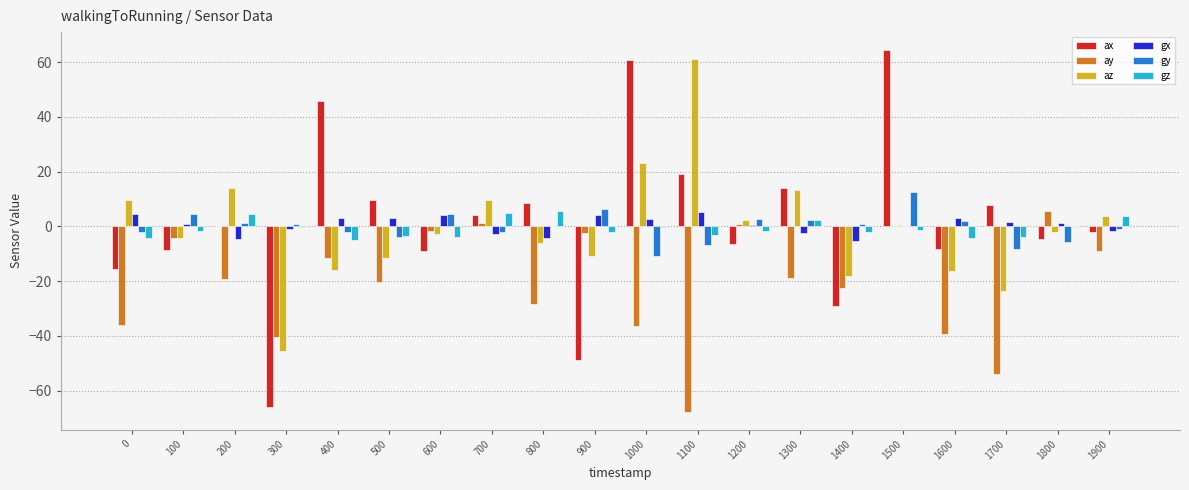

At which category is the sum across all series the highest?

1500